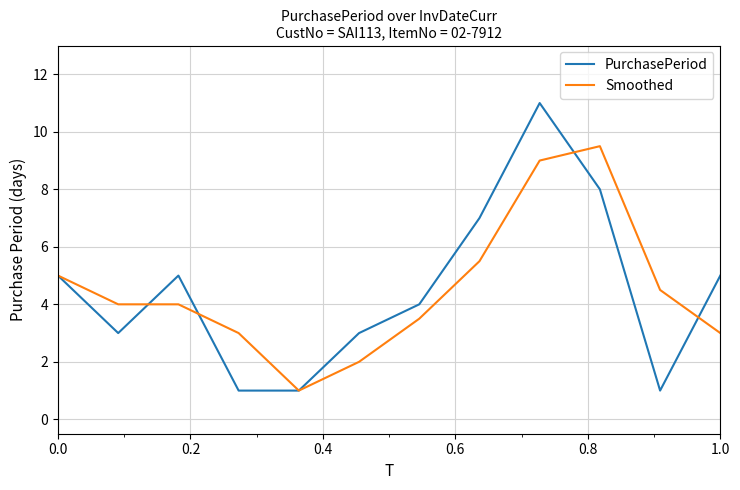

Which series has the largest range (max minus min)?

PurchasePeriod